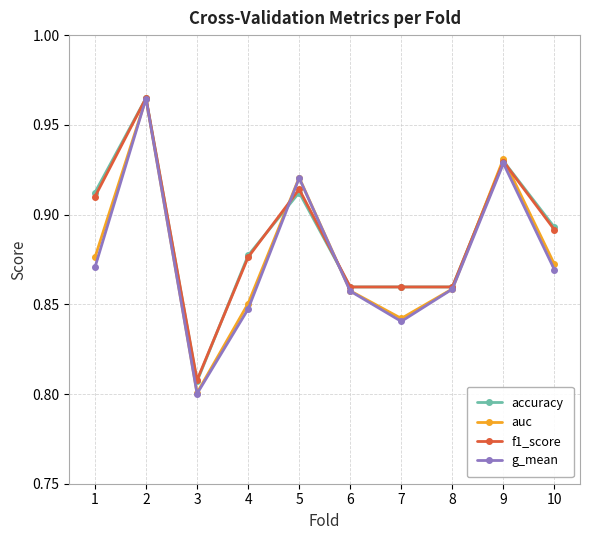

At how many categories does at least one series exceed 0?

10